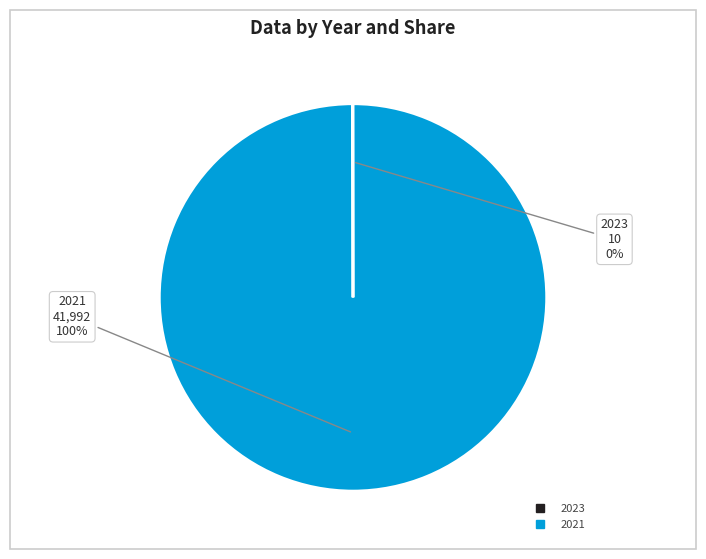

What is the majority slice?

2021